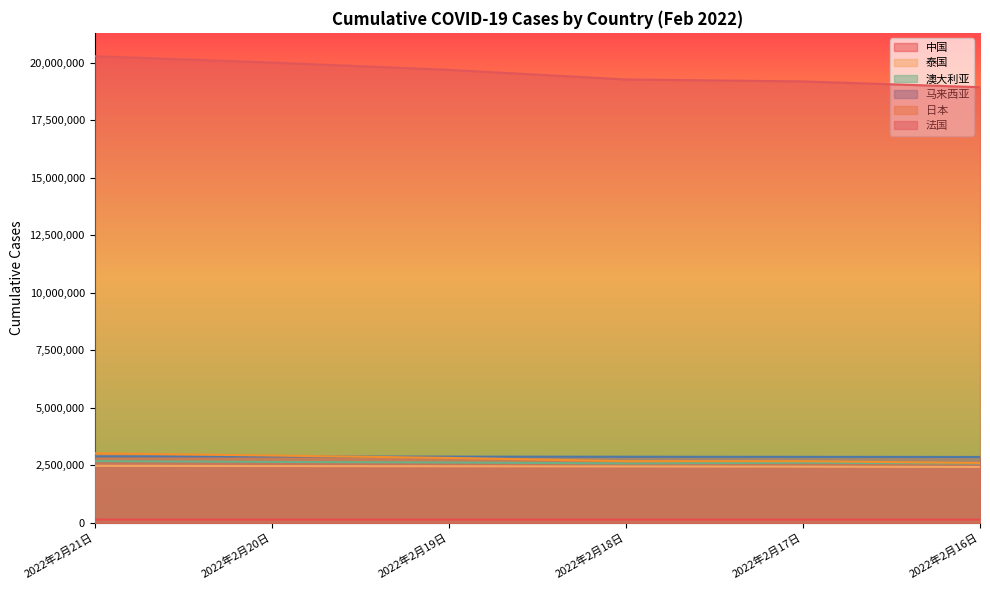

At 2022年2月21日, list the series in order from largest to smallest.

法国, 日本, 马来西亚, 澳大利亚, 泰国, 中国